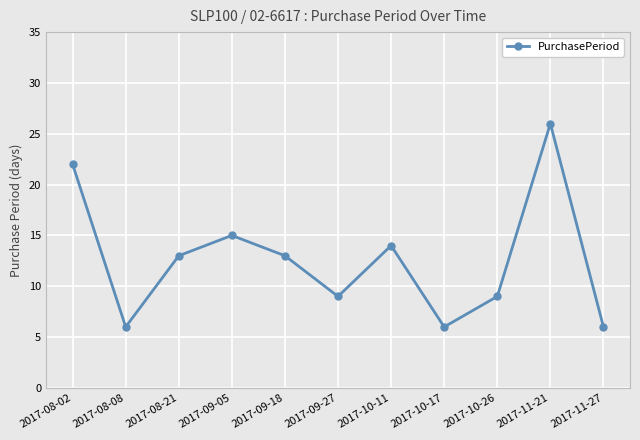

Reading left to right, list all the values displayed in this chart.

2017-08-02=22	2017-08-08=6	2017-08-21=13	2017-09-05=15	2017-09-18=13	2017-09-27=9	2017-10-11=14	2017-10-17=6	2017-10-26=9	2017-11-21=26	2017-11-27=6